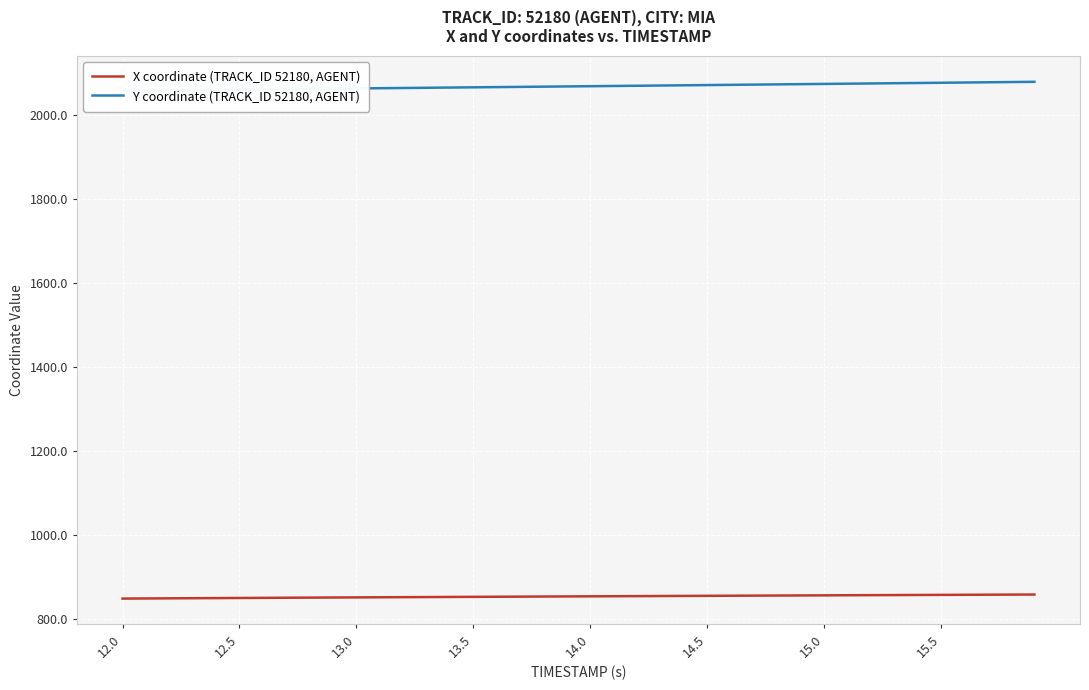

What is the difference between the second highest and minimum values in the Y coordinate (TRACK_ID 52180, AGENT) series?

20.3